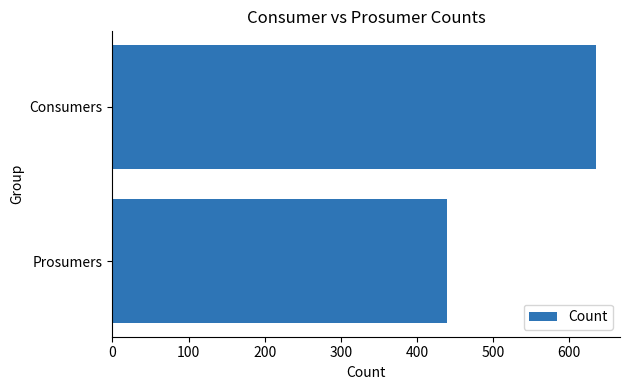

Reading bottom to top, transcribe all the data shown in this chart.

Prosumers=440	Consumers=635